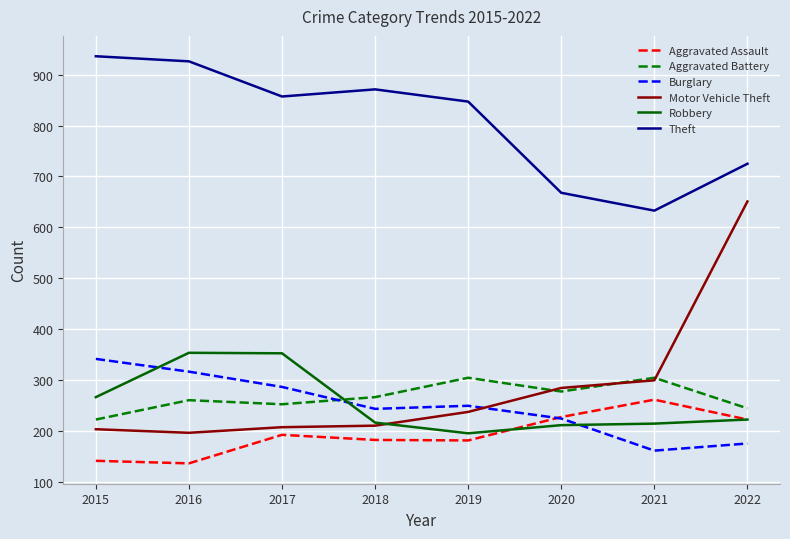

Which series has the largest range (max minus min)?

Motor Vehicle Theft